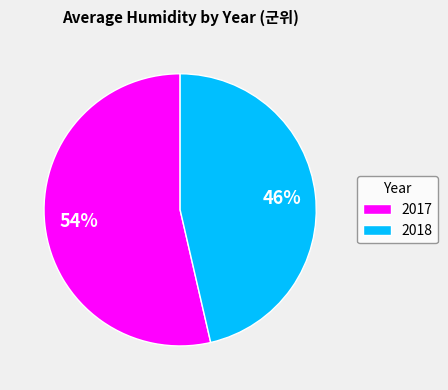

Approximately how many times larger is the value at 2017 compared to 2018?

1.2